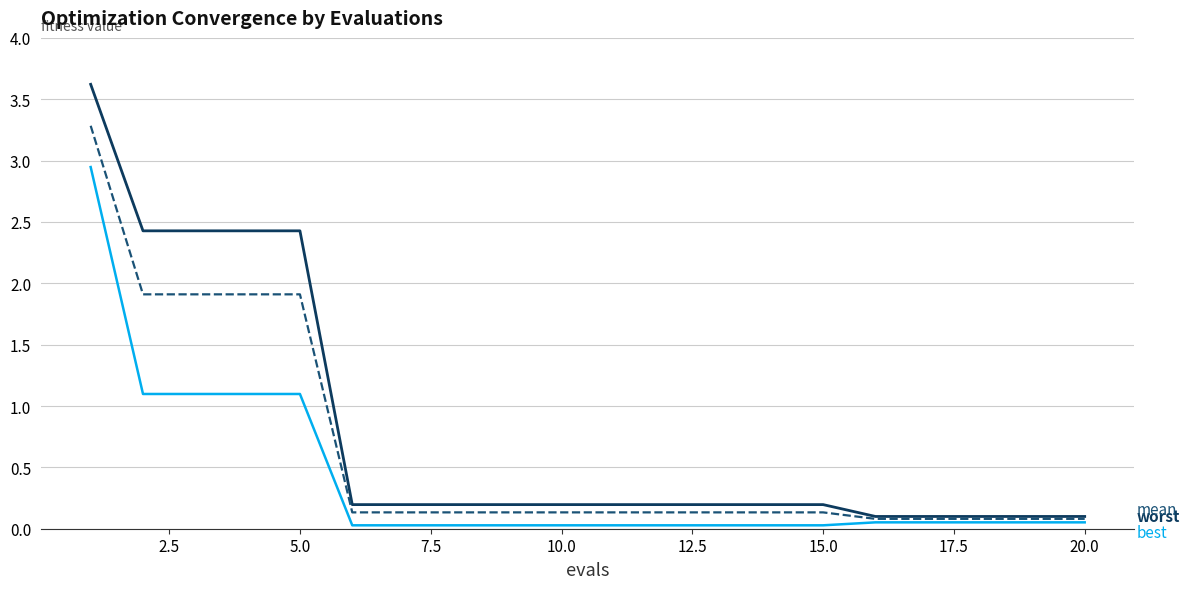

How many series are shown in this chart?

3